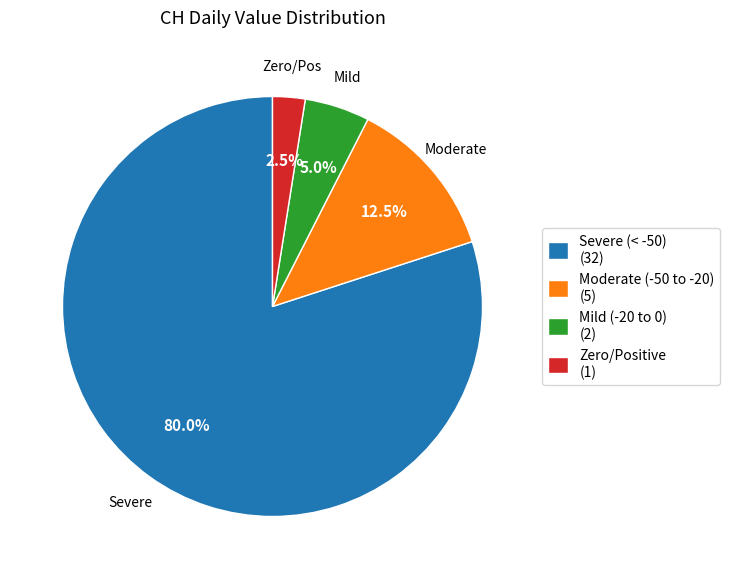

Does any single category account for the majority?

Yes